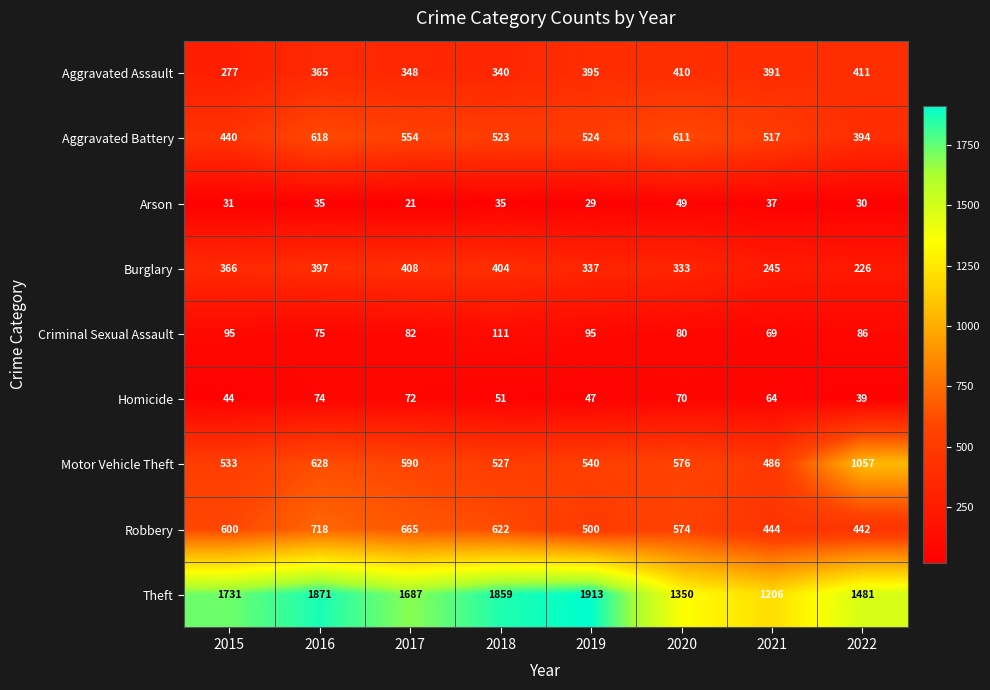

True or false: Aggravated Battery has a value of 151 at 2019.

False